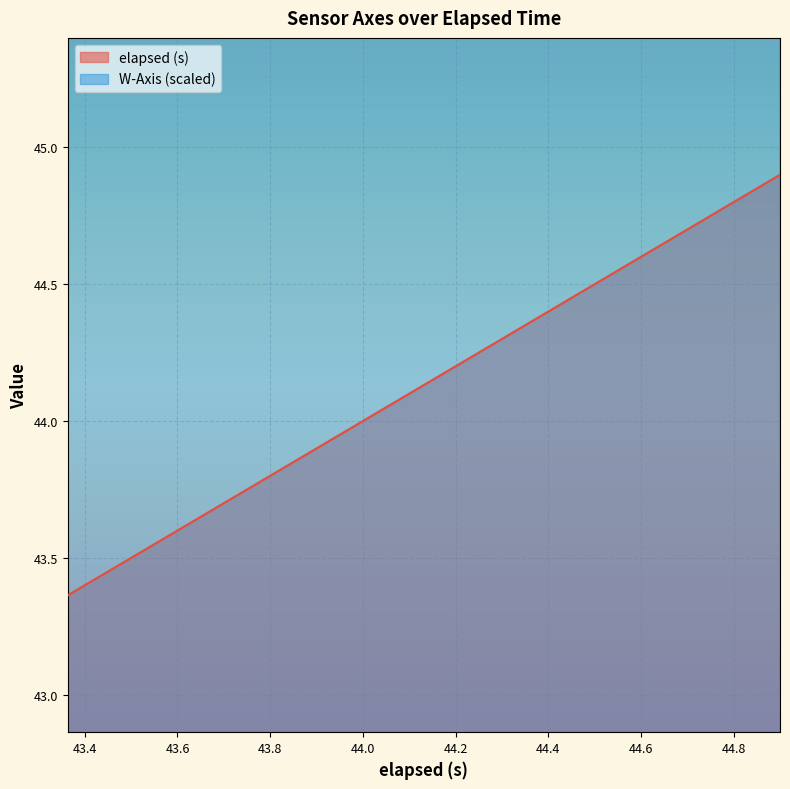

Is the value of elapsed (s) at 32 greater than the value of W-Axis at 32?

No